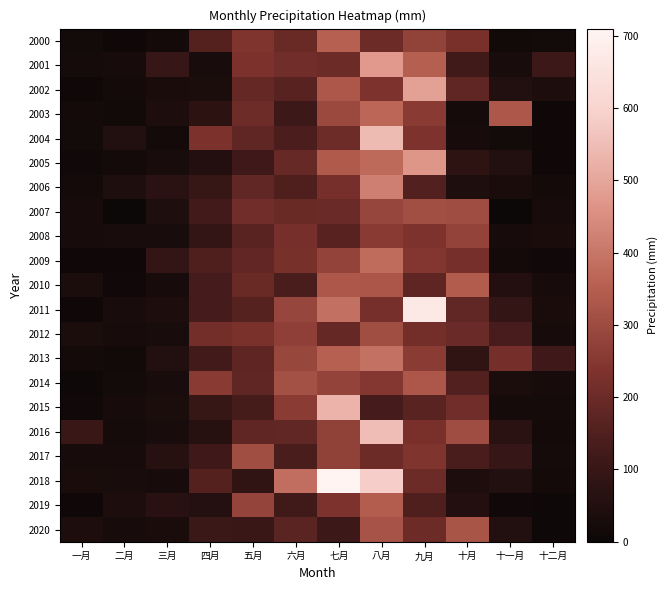

Reading left to right, list all the values displayed in this chart.

2000: 一月=18.3	二月=9.9	三月=20.2	四月=158.0	五月=239.7	六月=195.1	七月=352.9	八月=201.8	九月=276.1	十月=226.2	十一月=16.5	十二月=18.9
2001: 一月=24.6	二月=29.3	三月=97.9	四月=33.0	五月=232.4	六月=212.2	七月=202.1	八月=473.7	九月=350.8	十月=119.5	十一月=31.7	十二月=112.2
2002: 一月=10.2	二月=20.4	三月=33.6	四月=38.1	五月=189.7	六月=161.6	七月=332.0	八月=235.5	九月=489.8	十月=178.2	十一月=51.5	十二月=42.9
2003: 一月=20.9	二月=14.7	三月=38.9	四月=76.7	五月=207.3	六月=114.9	七月=296.2	八月=366.7	九月=257.7	十月=23.3	十一月=330.5	十二月=8.7
2004: 一月=17.2	二月=52.2	三月=21.9	四月=230.5	五月=179.9	六月=139.4	七月=205.8	八月=545.7	九月=233.0	十月=26.5	十一月=19.0	十二月=10.9
2005: 一月=12.9	二月=20.4	三月=32.1	四月=53.6	五月=117.7	六月=192.2	七月=339.2	八月=377.1	九月=466.7	十月=78.0	十一月=50.4	十二月=9.7
2006: 一月=19.6	二月=45.2	三月=73.1	四月=100.9	五月=180.9	六月=149.4	七月=221.4	八月=419.7	九月=149.8	十月=46.0	十一月=34.2	十二月=20.9
2007: 一月=29.4	二月=5.2	三月=47.0	四月=124.7	五月=213.4	六月=195.5	七月=198.7	八月=286.2	九月=310.6	十月=303.3	十一月=5.2	十二月=27.6
2008: 一月=25.1	二月=31.5	三月=33.2	四月=91.4	五月=163.8	六月=221.9	七月=163.5	八月=256.0	九月=235.7	十月=278.3	十一月=30.1	十二月=35.7
2009: 一月=9.5	二月=10.3	三月=89.3	四月=148.7	五月=185.1	六月=224.6	七月=280.0	八月=379.4	九月=245.8	十月=219.6	十一月=20.2	十二月=12.5
2010: 一月=36.3	二月=13.6	三月=29.4	四月=129.3	五月=195.6	六月=137.3	七月=330.4	八月=327.4	九月=175.4	十月=341.8	十一月=53.6	十二月=28.4
2011: 一月=10.5	二月=31.8	三月=39.6	四月=130.1	五月=159.8	六月=287.8	七月=387.8	八月=220.2	九月=671.6	十月=180.5	十一月=91.1	十二月=35.3
2012: 一月=37.2	二月=26.0	三月=30.8	四月=214.5	五月=229.1	六月=270.6	七月=190.3	八月=305.2	九月=213.8	十月=197.2	十一月=134.9	十二月=26.4
2013: 一月=21.5	二月=16.0	三月=50.1	四月=125.9	五月=177.1	六月=288.6	七月=352.4	八月=390.5	九月=258.9	十月=84.9	十一月=217.7	十二月=118.2
2014: 一月=5.9	二月=18.4	三月=30.9	四月=257.5	五月=177.9	六月=314.8	七月=277.7	八月=247.4	九月=331.0	十月=152.6	十一月=38.1	十二月=28.8
2015: 一月=12.3	二月=28.1	三月=37.3	四月=102.1	五月=130.8	六月=260.3	七月=528.5	八月=128.1	九月=164.4	十月=211.9	十一月=24.0	十二月=24.9
2016: 一月=107.5	二月=23.2	三月=31.3	四月=61.2	五月=180.1	六月=182.7	七月=274.5	八月=549.7	九月=227.1	十月=302.3	十一月=70.4	十二月=21.5
2017: 一月=27.3	二月=27.2	三月=62.4	四月=118.5	五月=307.2	六月=137.3	七月=272.0	八月=203.6	九月=239.1	十月=137.4	十一月=97.2	十二月=23.2
2018: 一月=33.9	二月=30.9	三月=29.6	四月=155.9	五月=83.6	六月=384.7	七月=707.7	八月=583.7	九月=202.5	十月=43.0	十一月=51.7	十二月=22.1
2019: 一月=10.3	二月=44.0	三月=67.2	四月=55.6	五月=282.2	六月=120.6	七月=234.4	八月=344.5	九月=148.1	十月=55.2	十一月=13.2	十二月=8.3
2020: 一月=39.0	二月=25.2	三月=36.0	四月=109.6	五月=106.9	六月=168.4	七月=113.2	八月=319.6	九月=203.6	十月=324.1	十一月=51.3	十二月=7.1